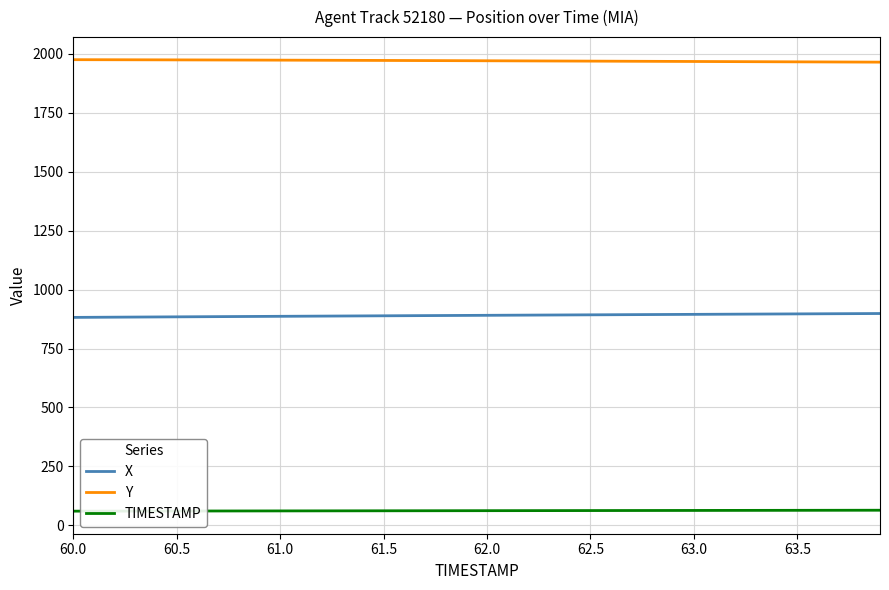

Count the number of data series in this chart.

3